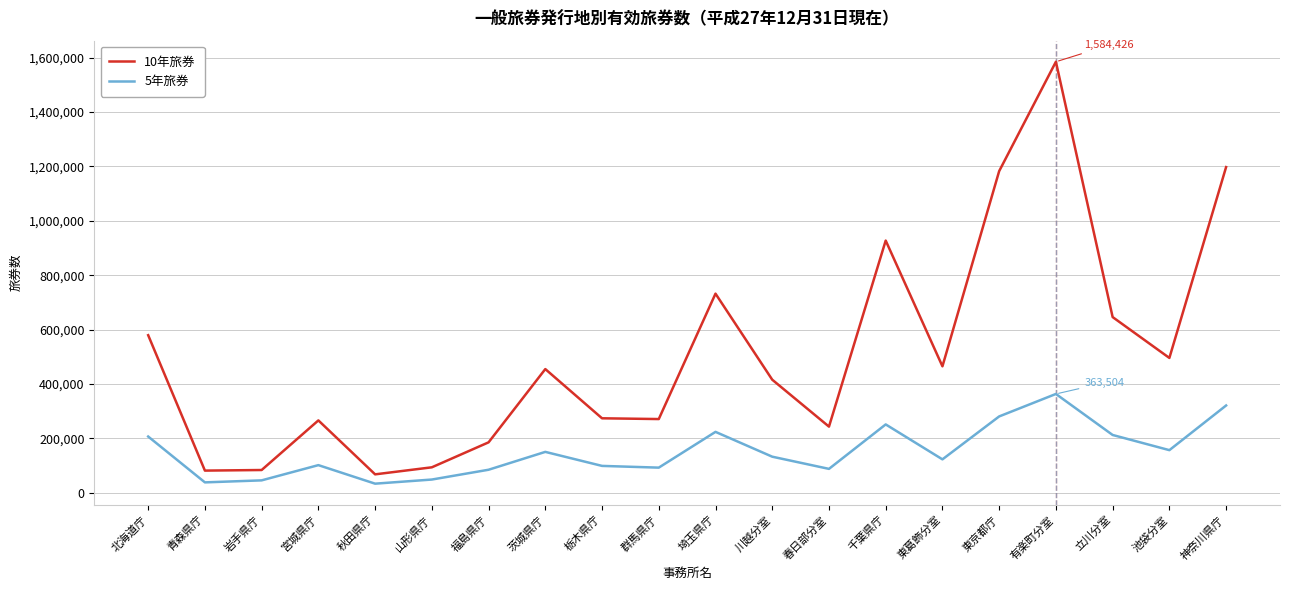

True or false: 5年旅券 and 10年旅券 cross at least once.

False